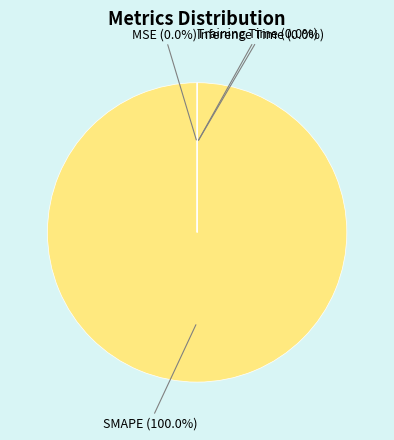

Is there a majority slice in this chart?

Yes